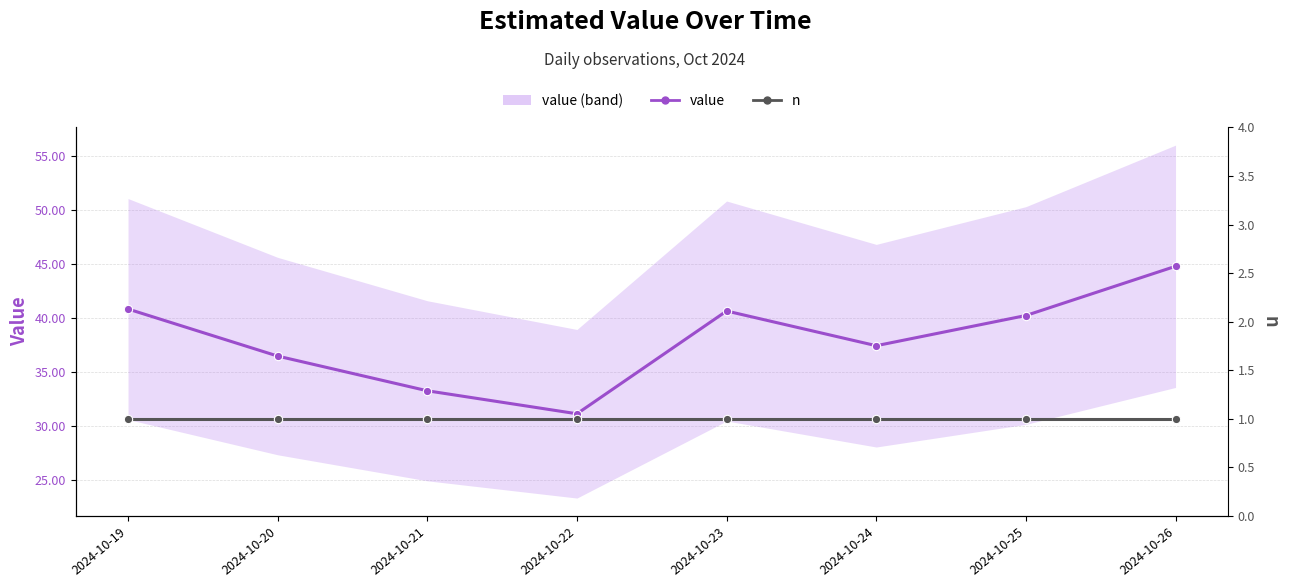

How many distinct data groups are displayed?

2